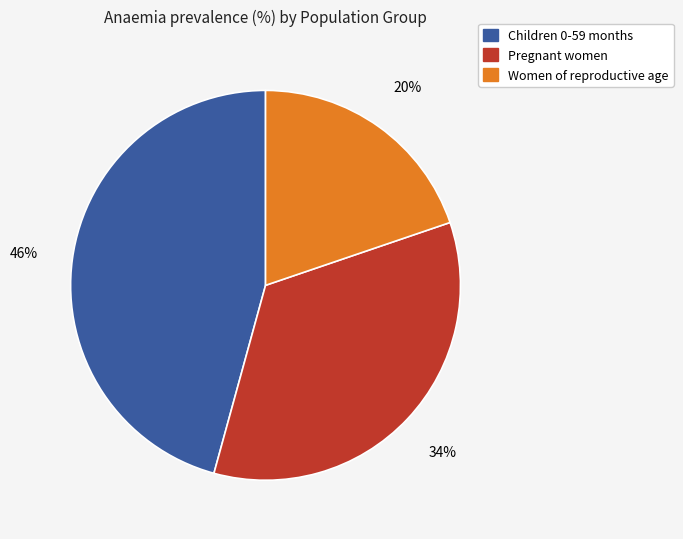

To the nearest percent, what is the average slice percentage?

33%